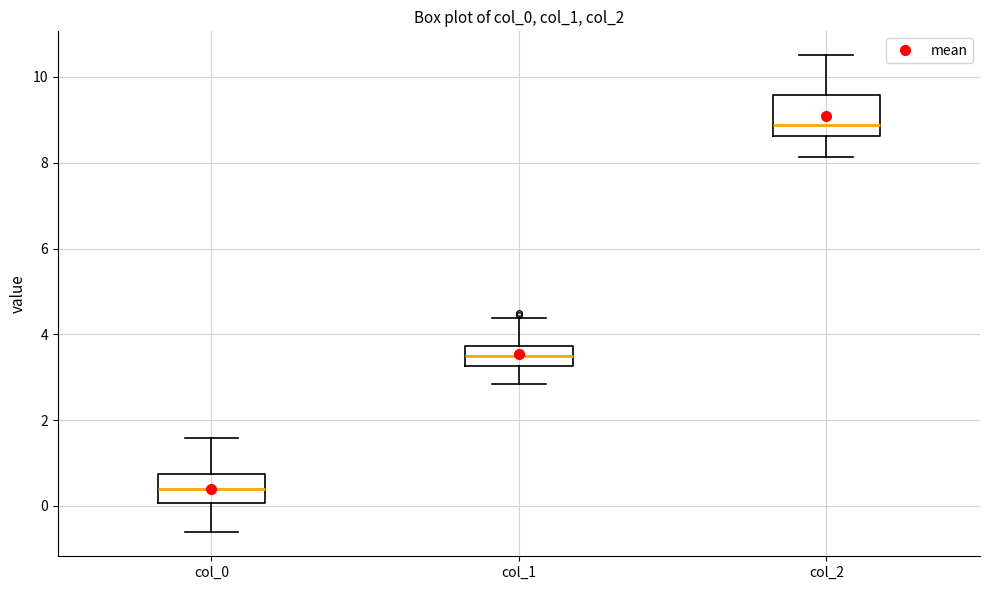

Comparing the boxes themselves (not the whiskers), which one is the tallest?

col_2